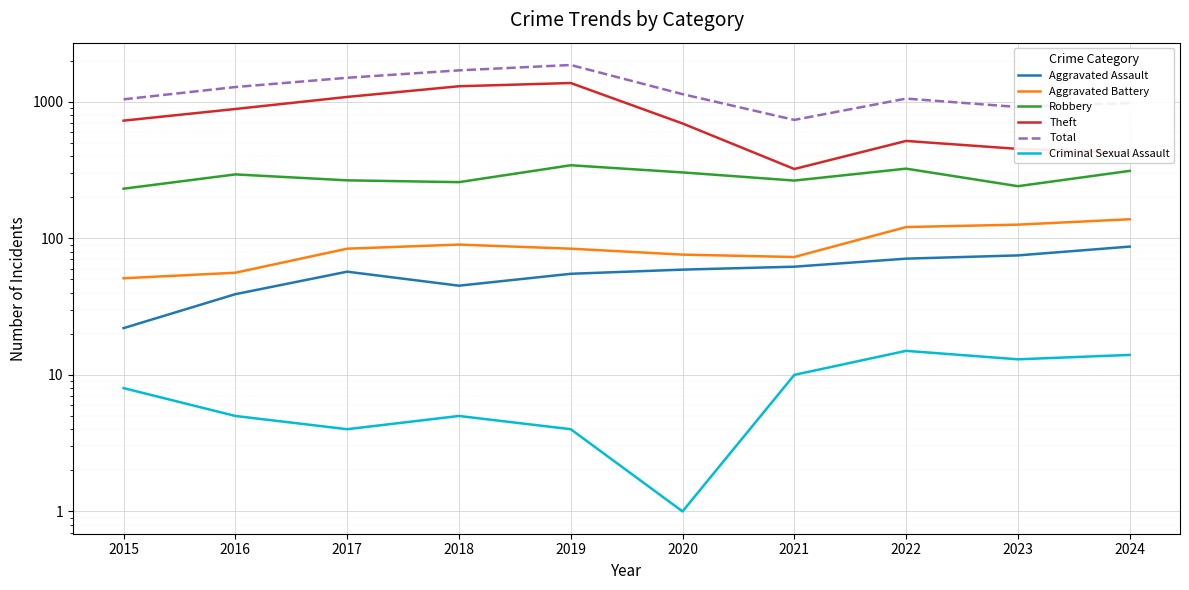

At which label does Aggravated Assault first exceed 59?

2021